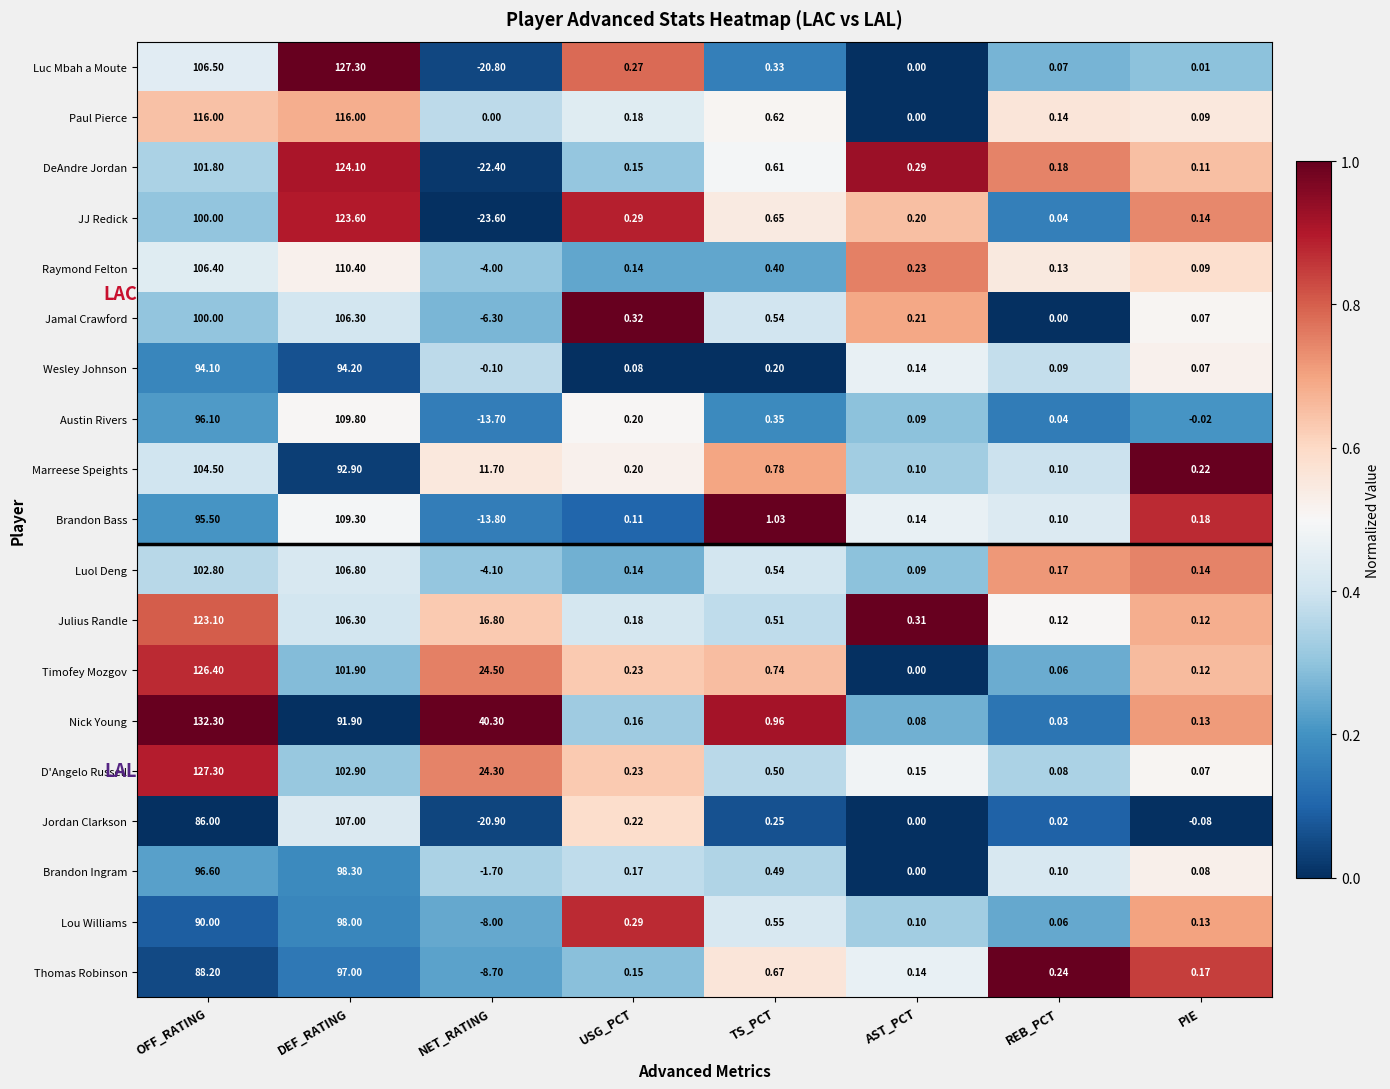

What is the maximum value shown in the chart?

132.3